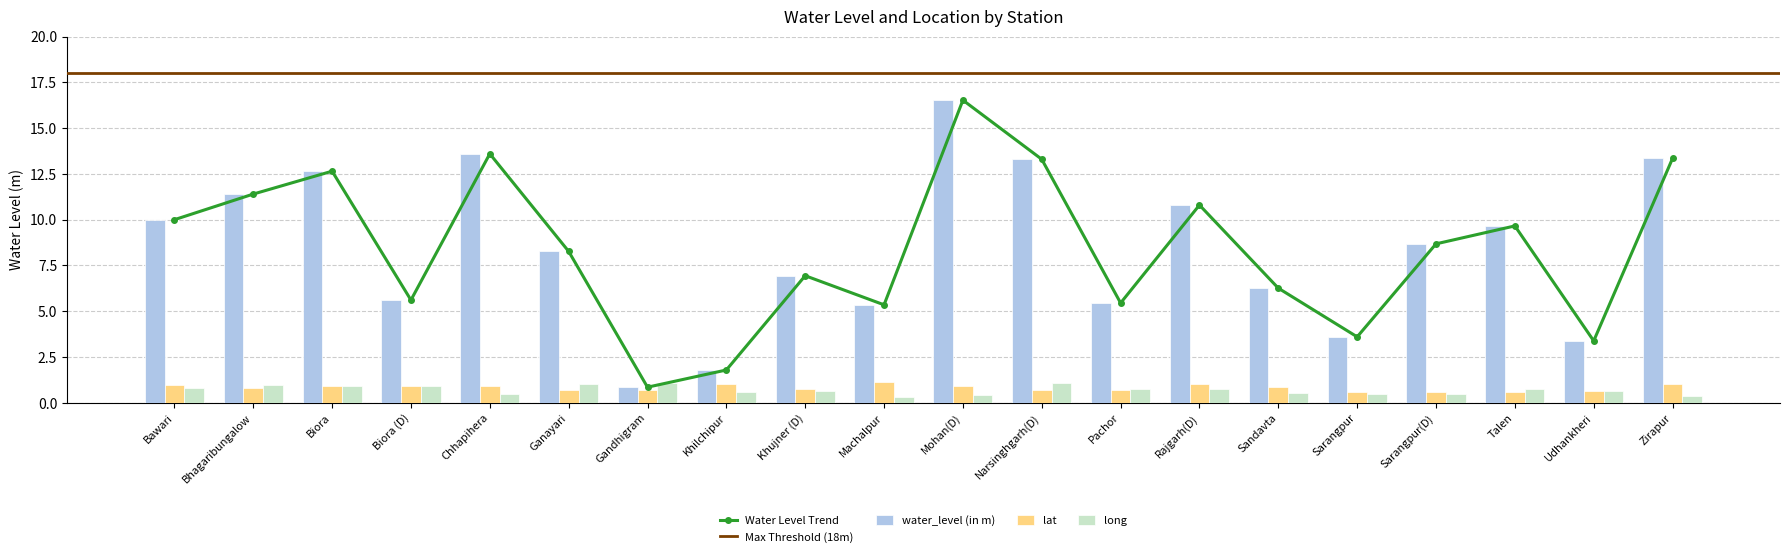

At which label does water_level (in m) first exceed 8?

Bawari